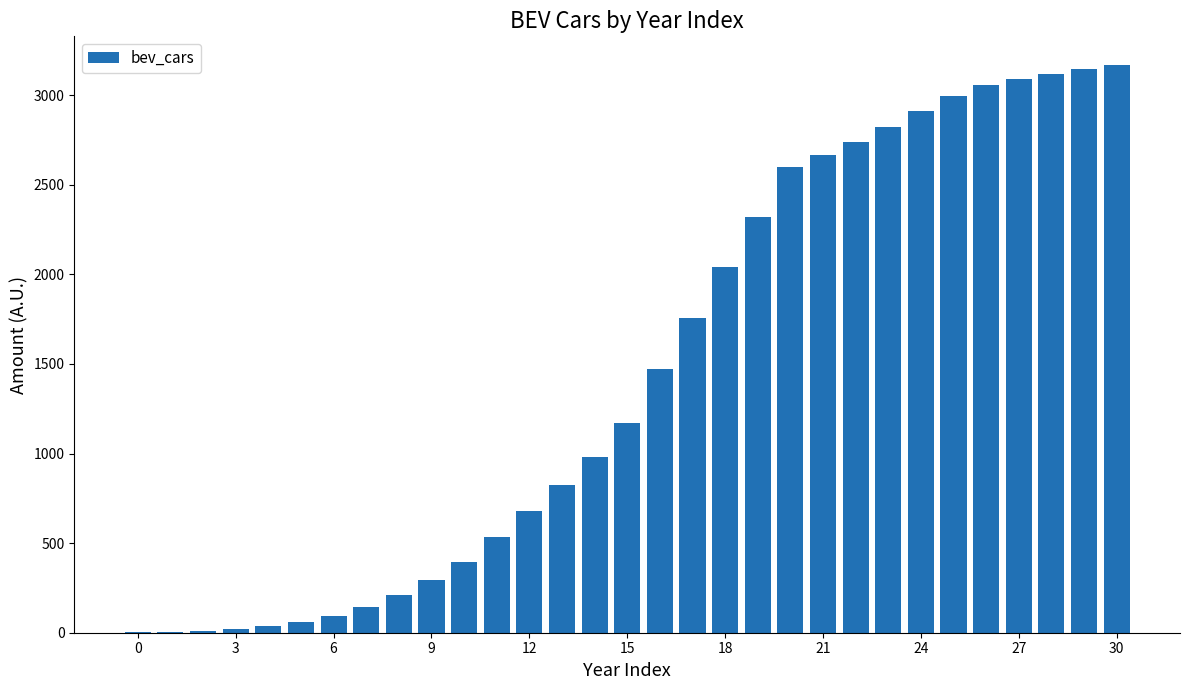

What is the greatest value displayed?

3170